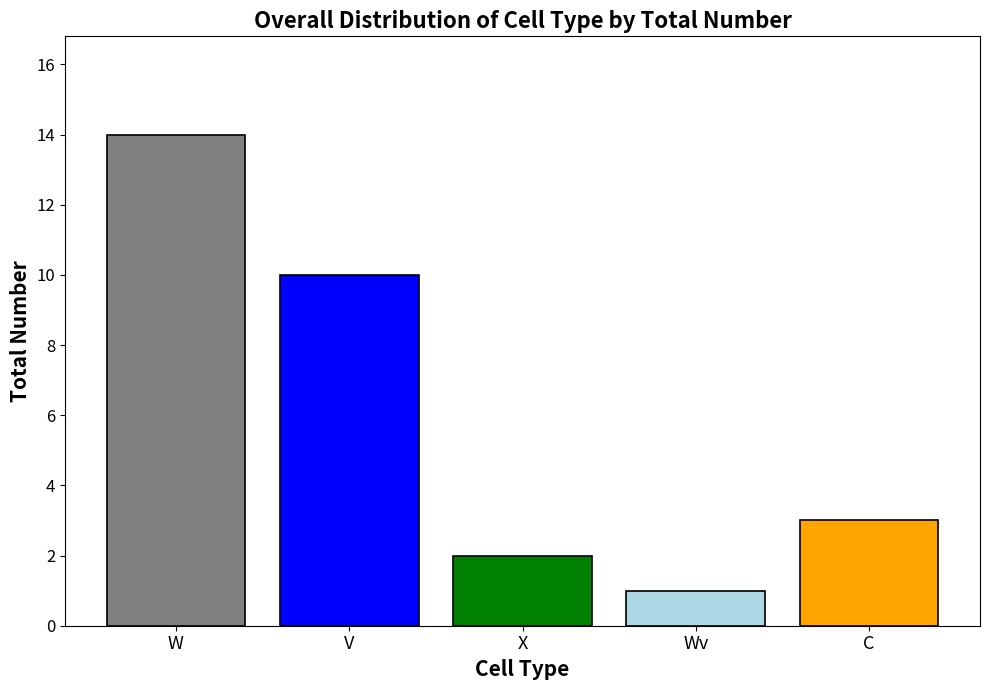

Are the bars grouped side by side (vs. stacked)?

Yes